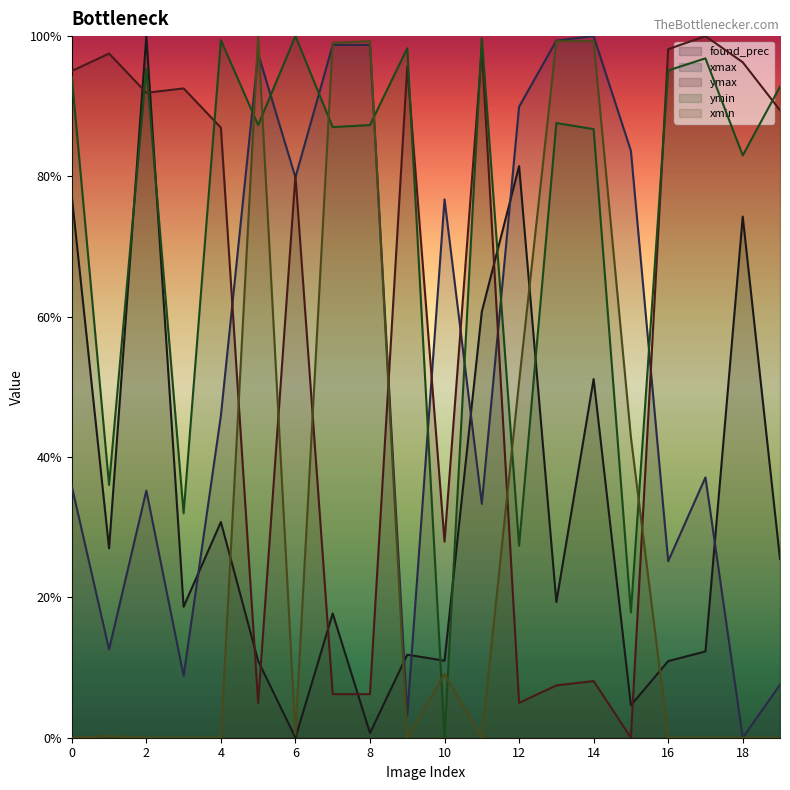

How many intersections are there between xmin and xmax?

4